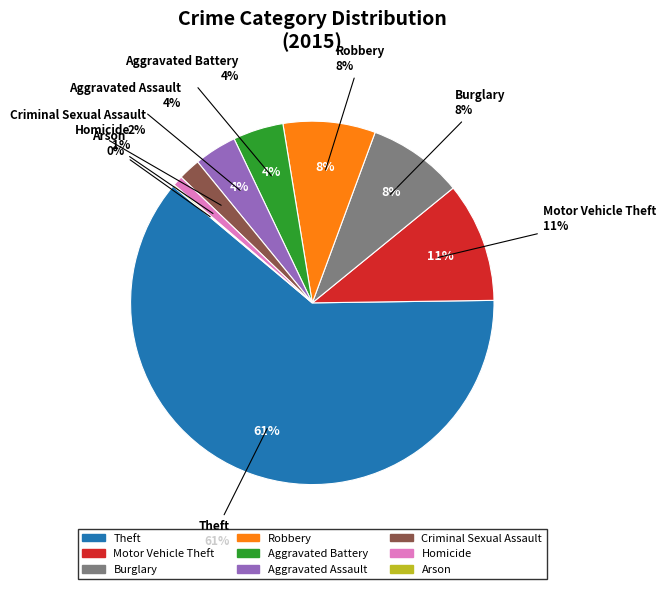

What is the ratio of the value at Motor Vehicle Theft to the value at Theft?

0.2